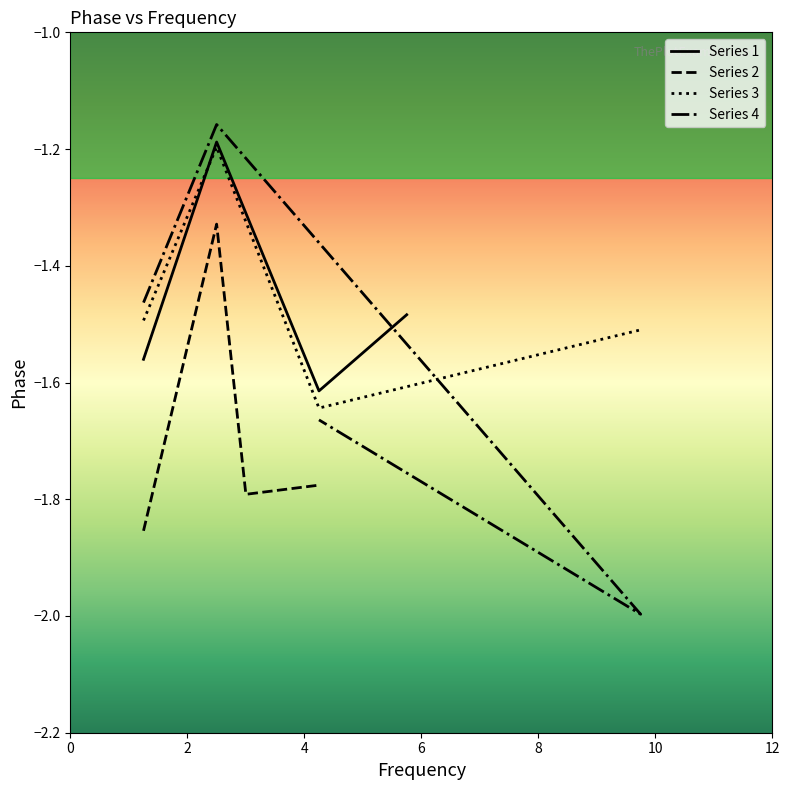

What is the value of the Phase_4 point at the 2nd from the left?

-1.2